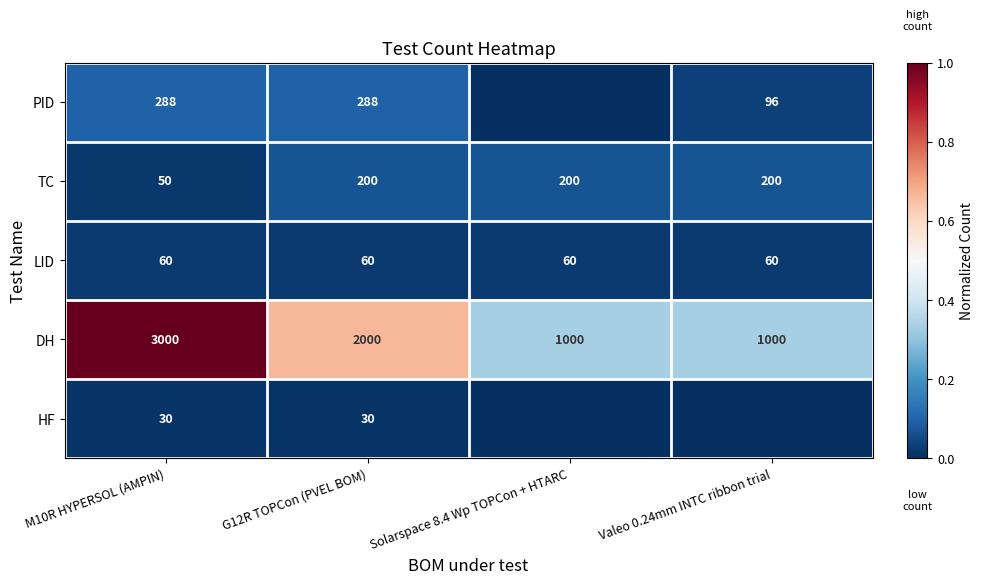

Is the value of HF at G12R TOPCon (PVEL BOM) greater than the value of TC at Solarspace 8.4 Wp TOPCon + HTARC?

No